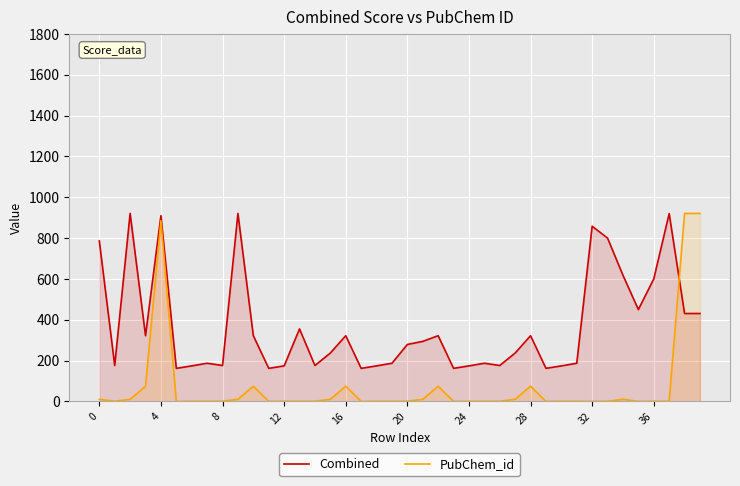

What is the highest value of the Combined series?

921.0